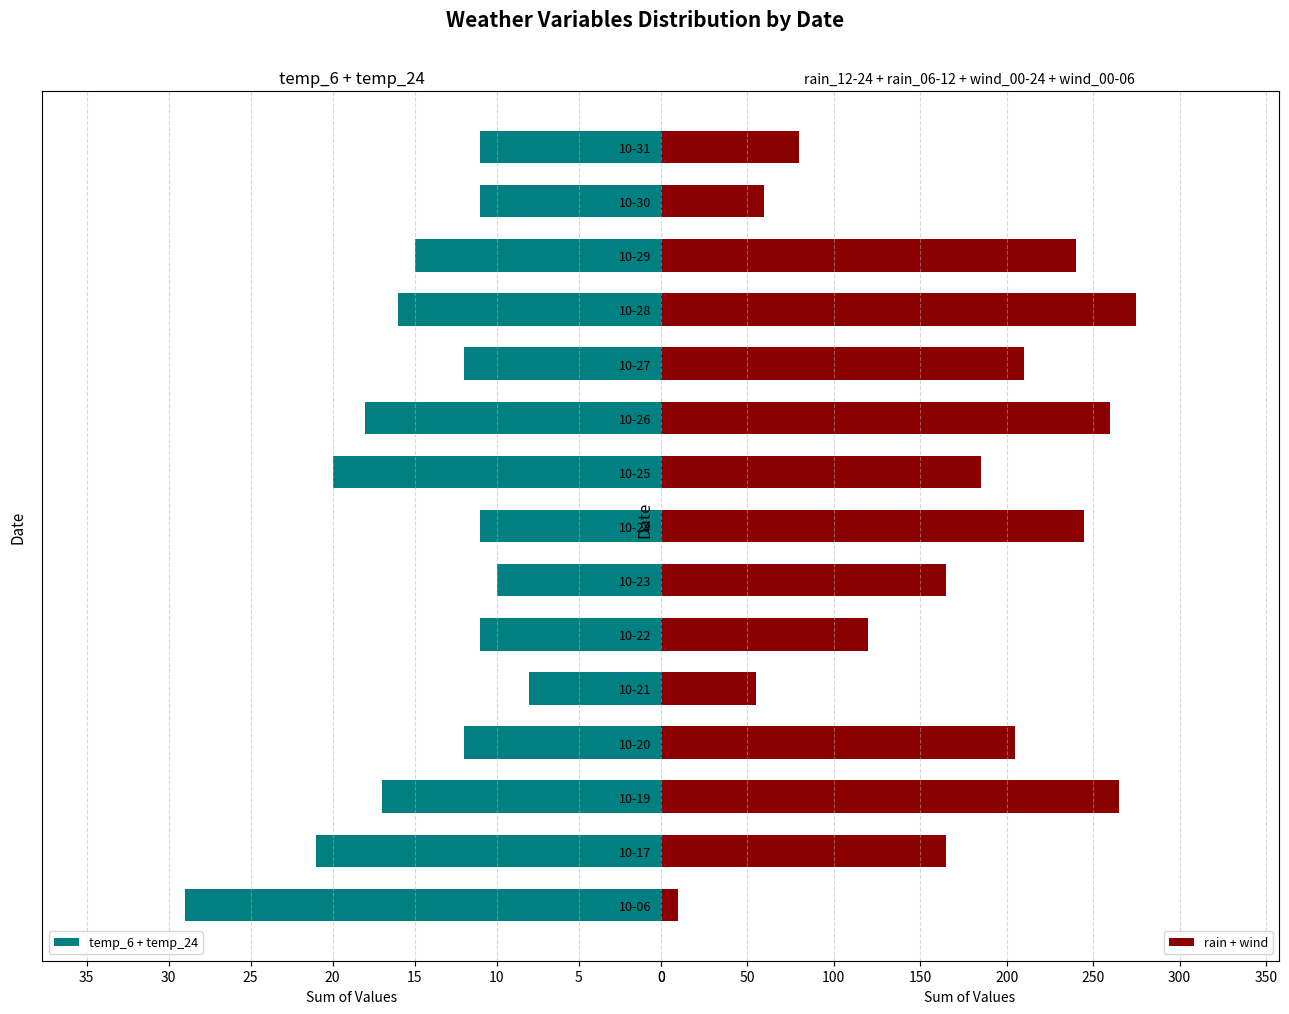

What is the difference between the maximum and minimum values in the temp_6 + temp_24 series?

21